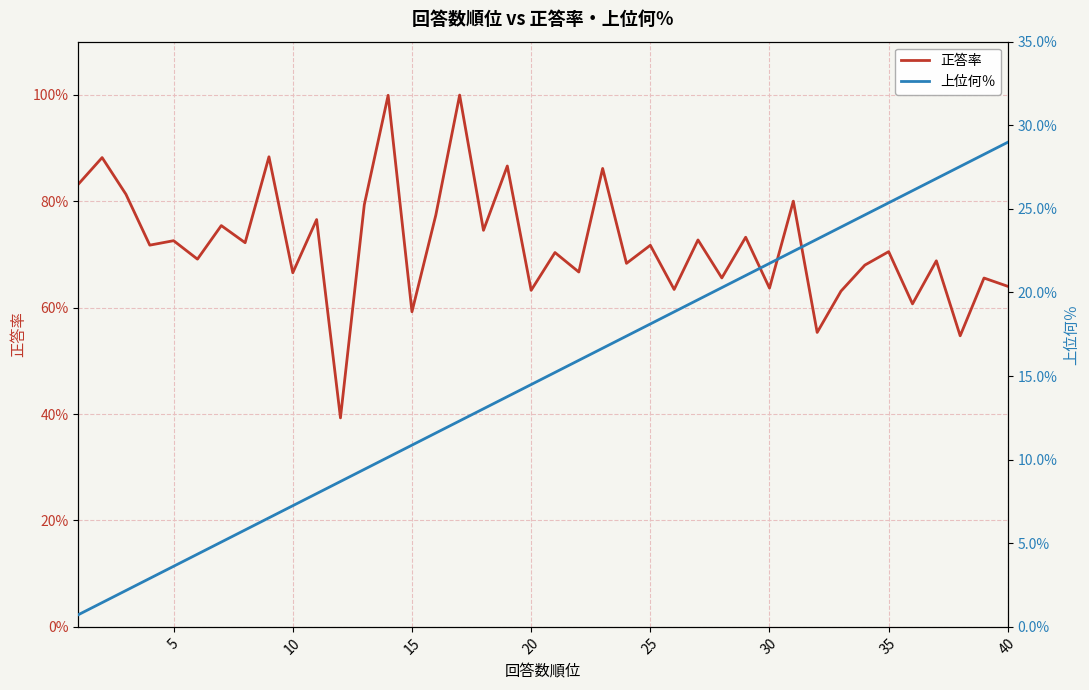

True or false: 上位何％ and 正答率 intersect in this chart.

False